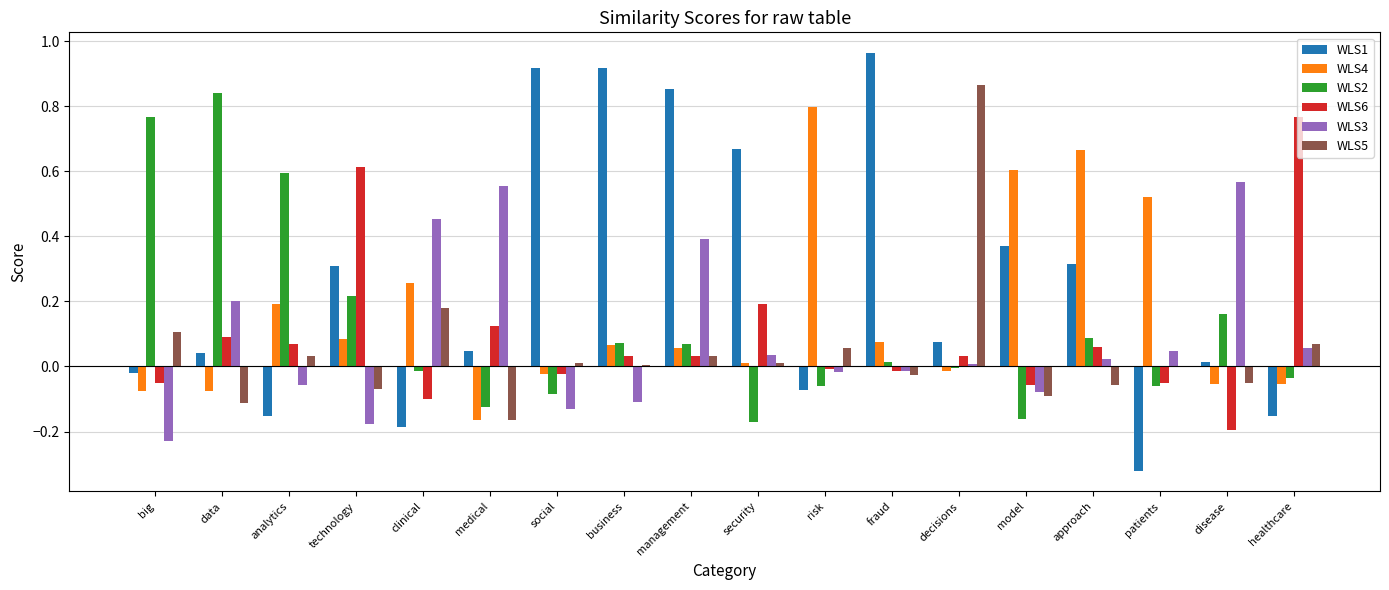

Is it true that WLS1 equals -0.1 at patients?

False